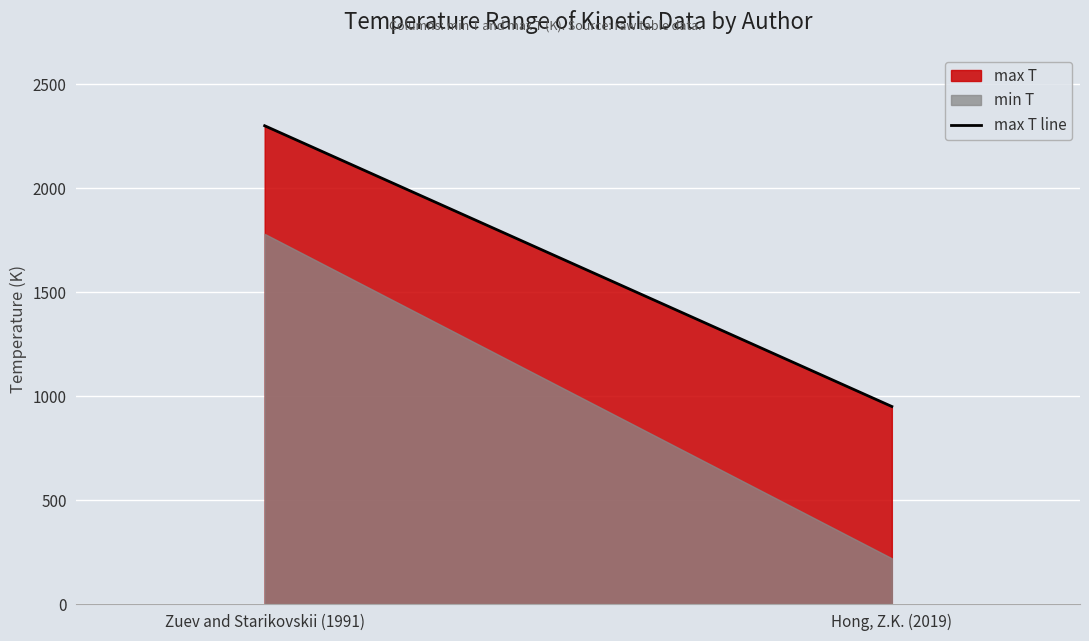

What position from the left is Zuev and Starikovskii (1991)?

1